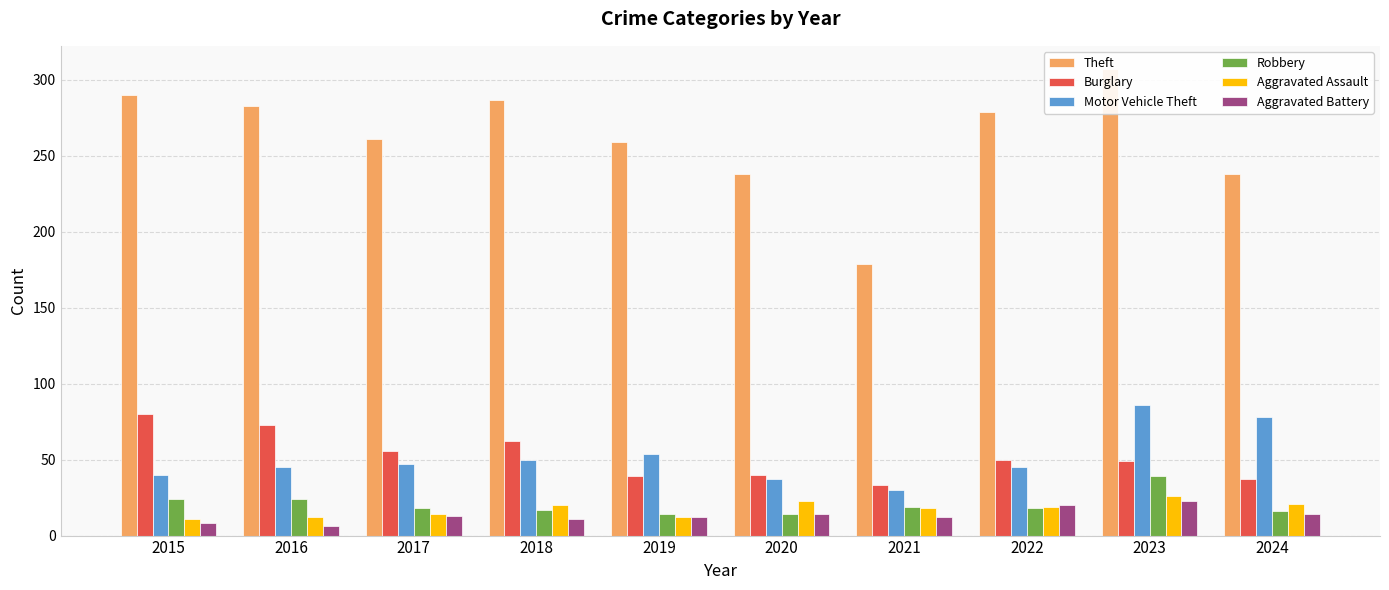

What is the maximum value shown in the chart?

307